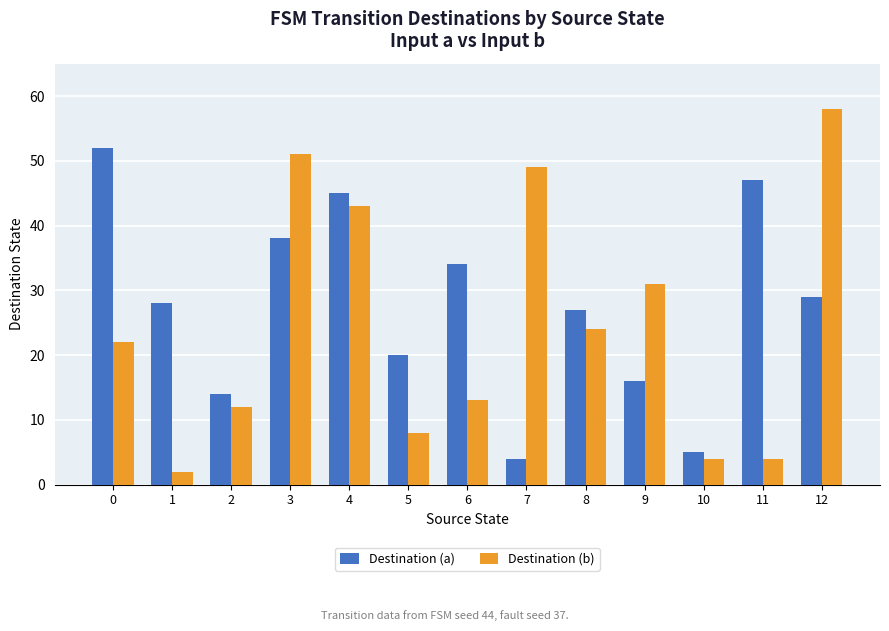

The value of Destination (b) at 12 is 58. True or false?

True